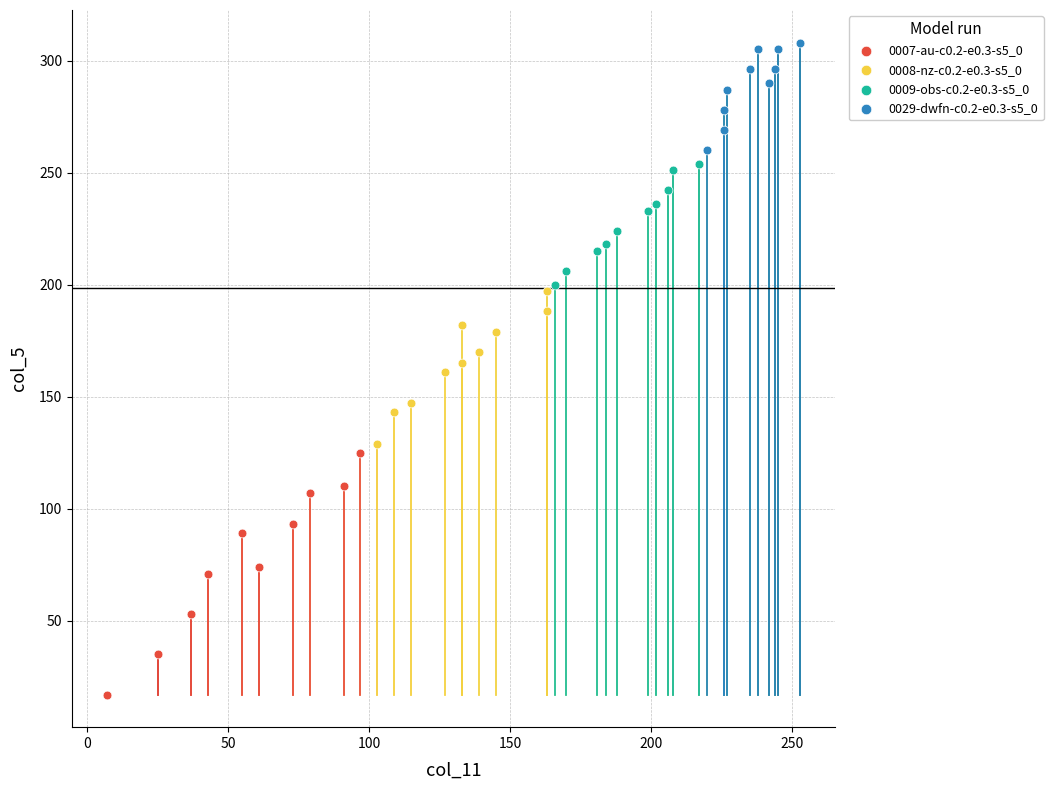

Which series reaches the maximum Y coordinate?

0029-dwfn-c0.2-e0.3-s5_0